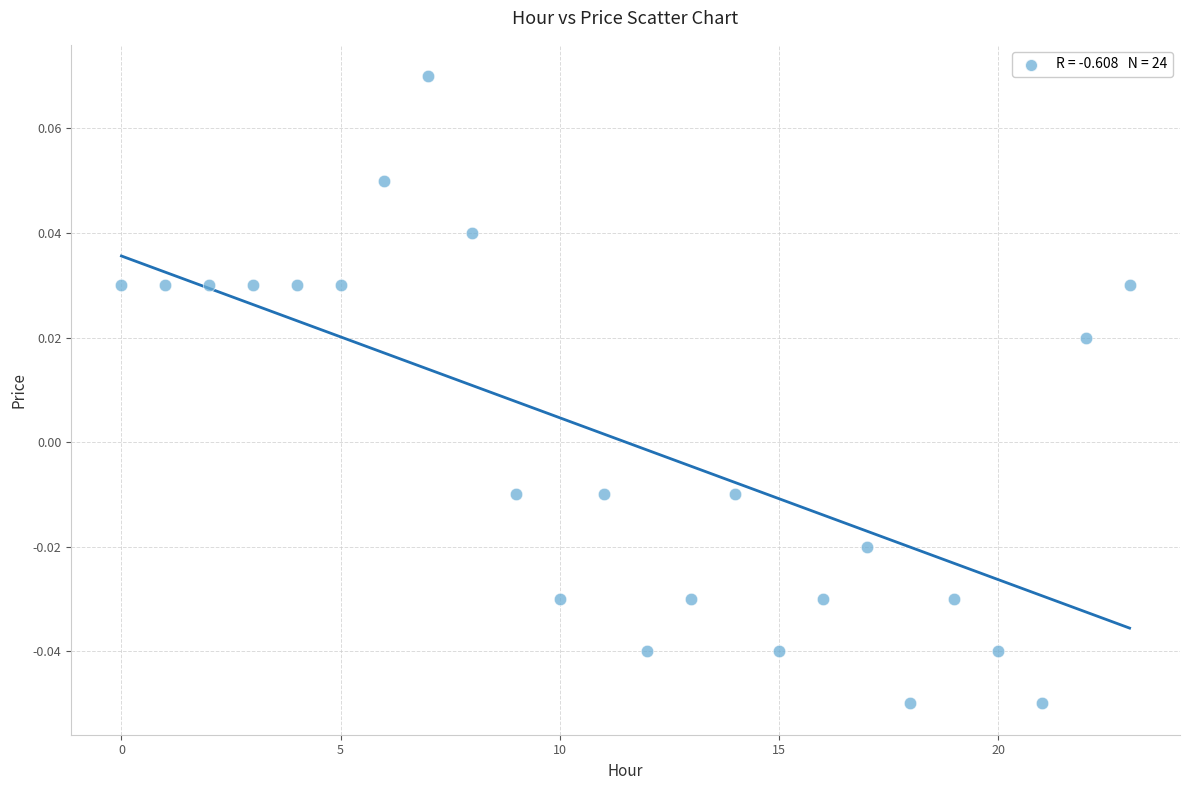

Count the number of points in this scatter plot.

24